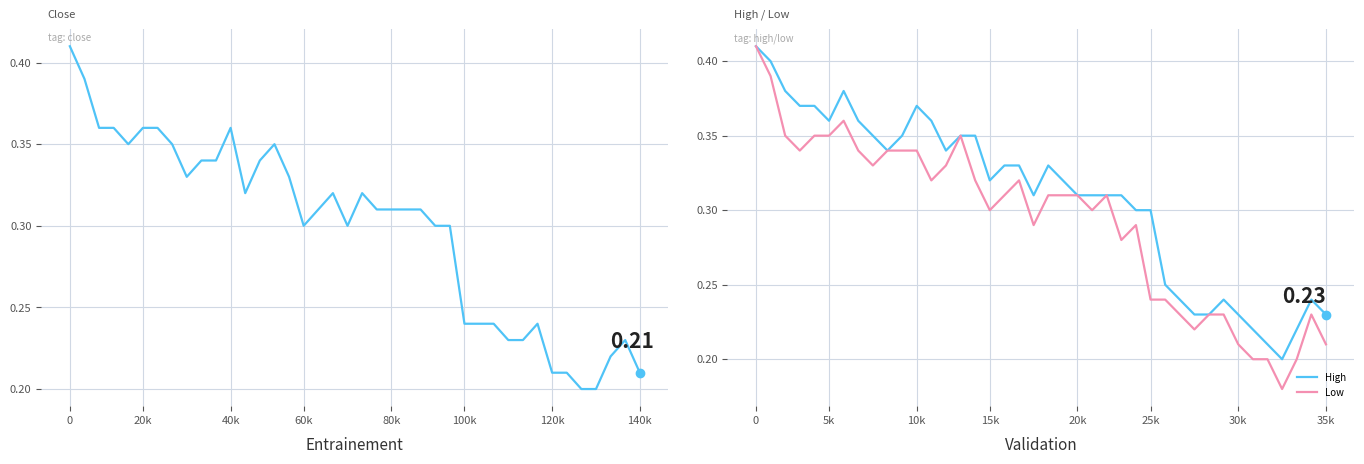

What is the sum of all Low values?

11.7